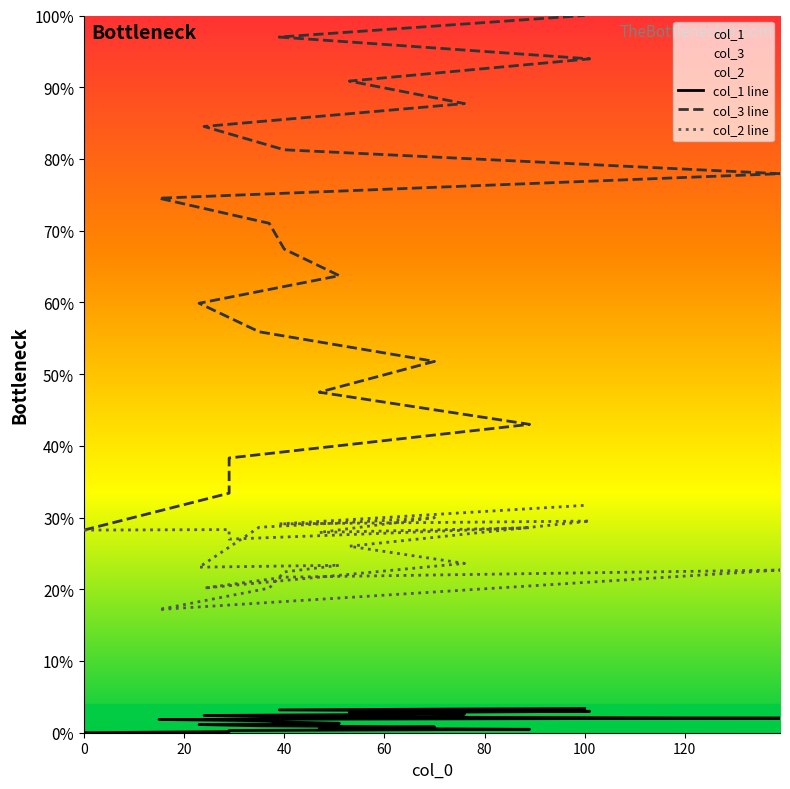

The col_3 line series shows 110.6 at 14. True or false?

False